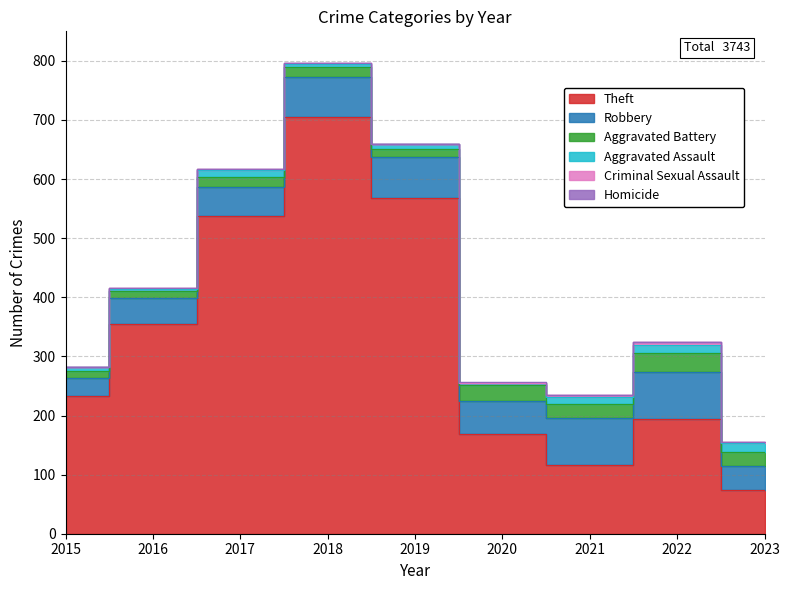

What is the approximate value of Robbery at 2020?

57